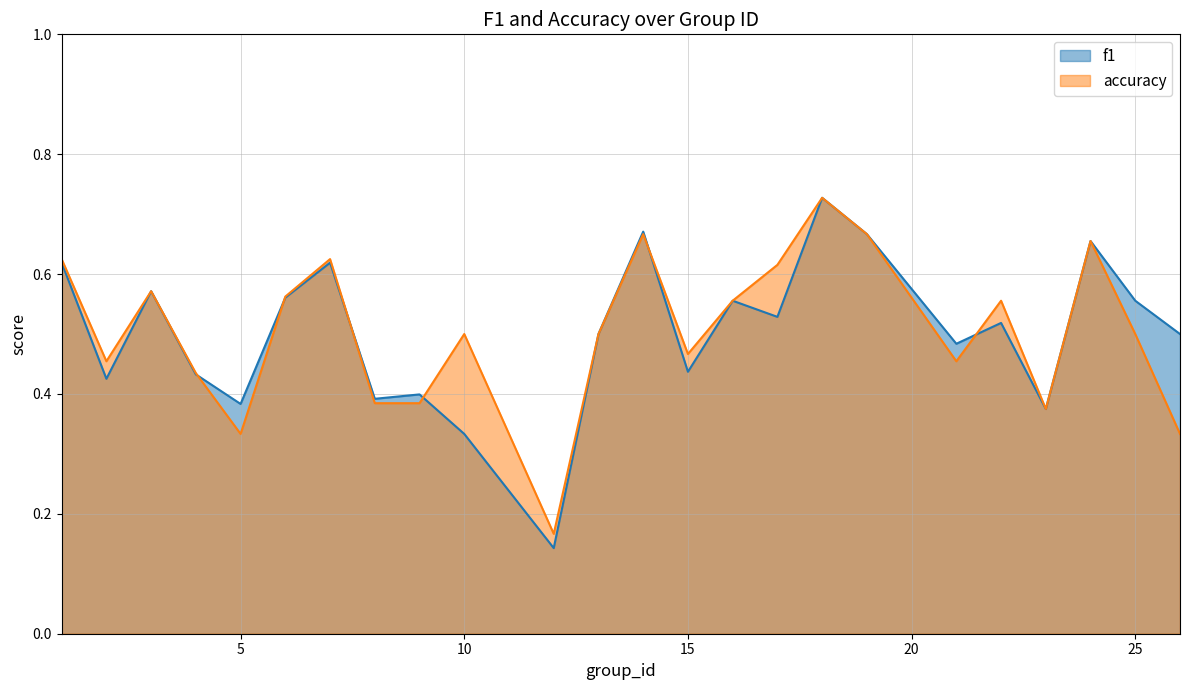

How many interior local valleys does the accuracy series have?

6